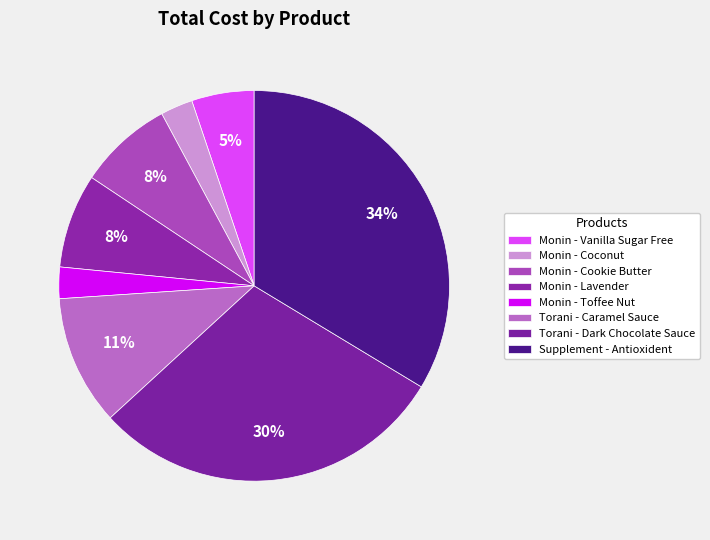

The Monin - Cookie Butter slice represents 8% of the pie. True or false?

True